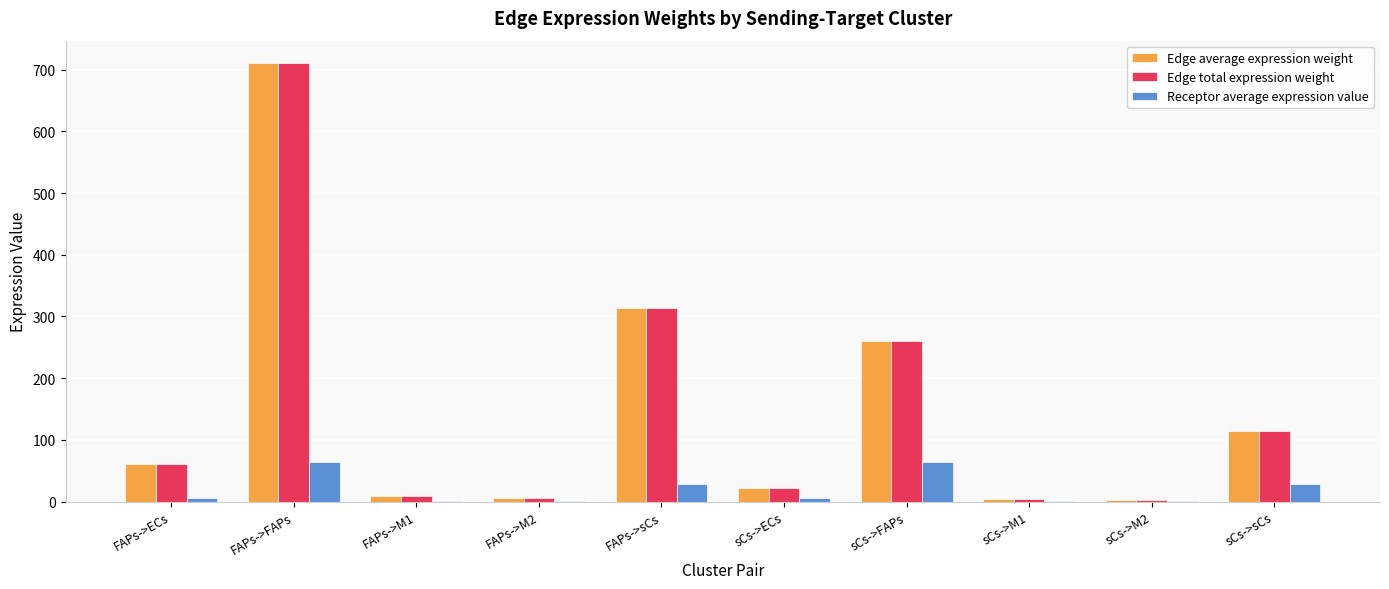

At which label does Receptor average expression value first exceed 5?

FAPs->ECs